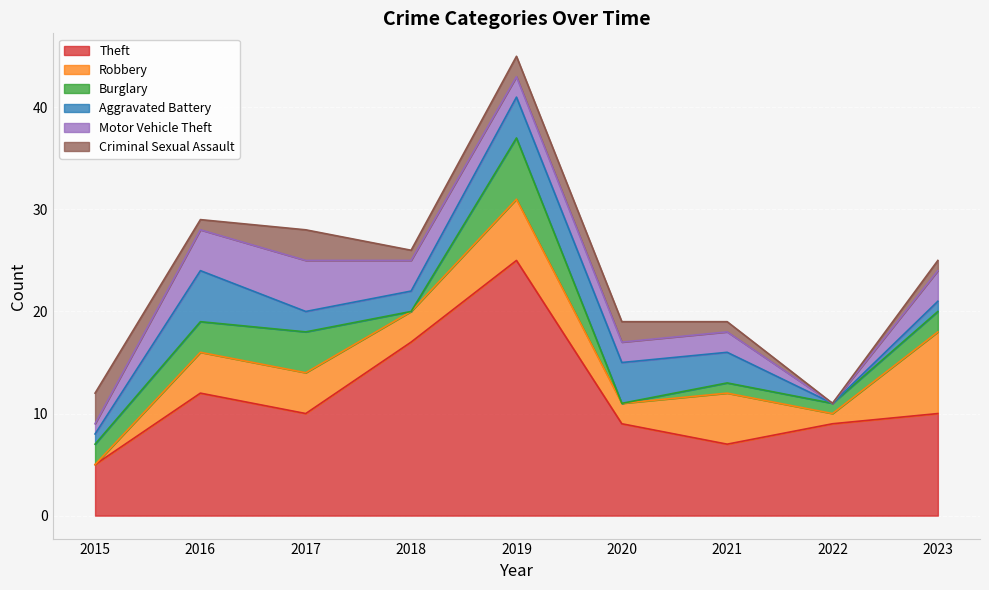

What is the sum of the Theft values at 2016 and 2023?

22